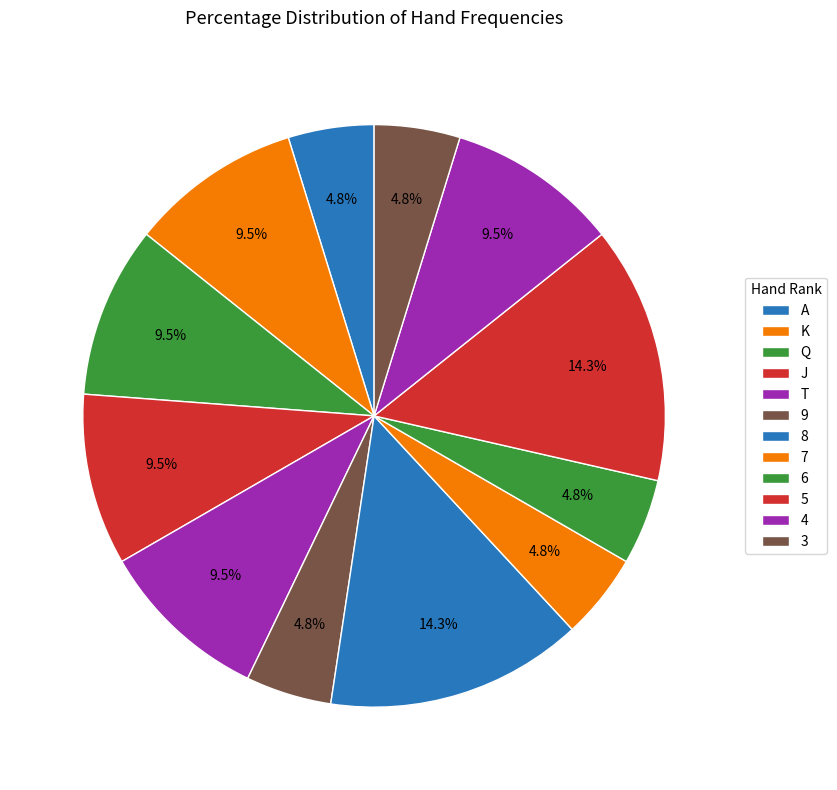

Count the number of slices in the pie.

12